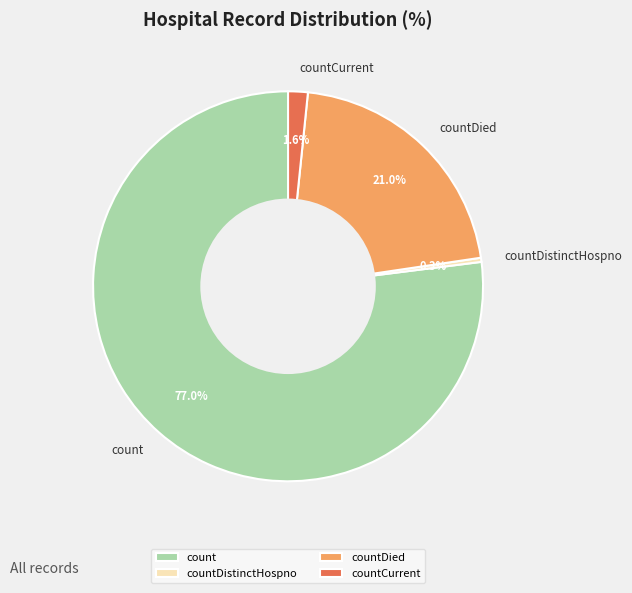

How many segments does this pie chart have?

4